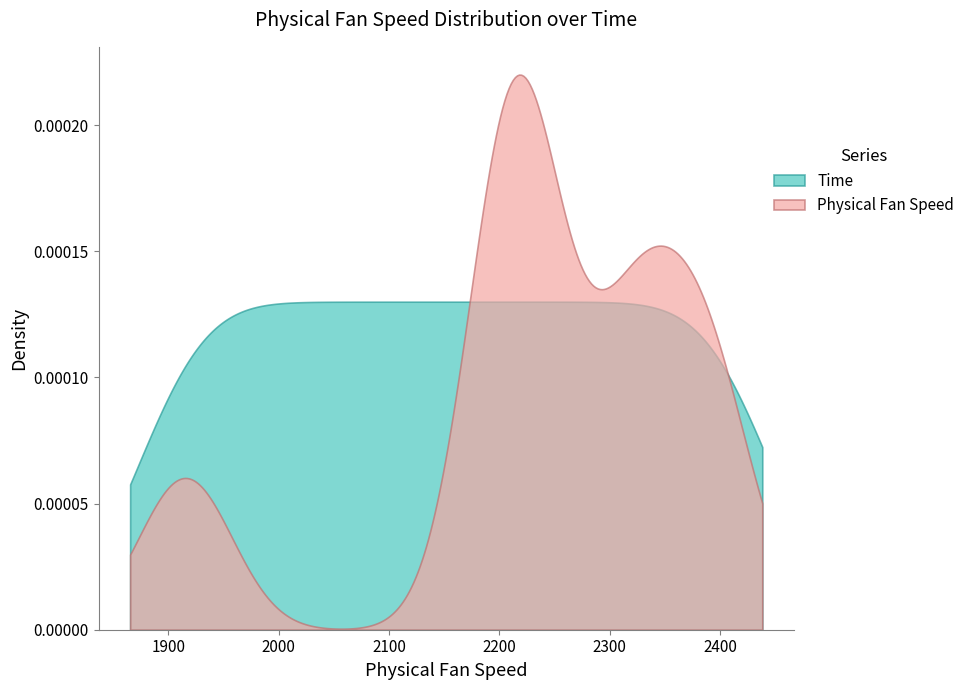

What is the difference between the highest and lowest values at 39?

2183.1